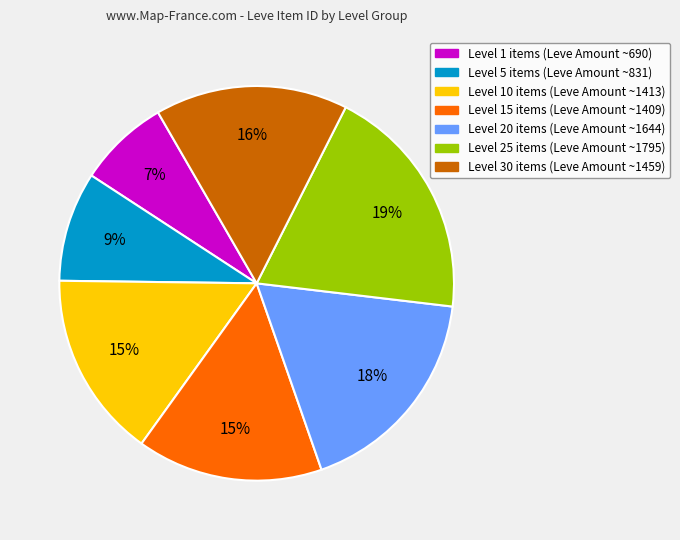

To the nearest percent, what is the difference between the largest and smallest slice percentages?

12%